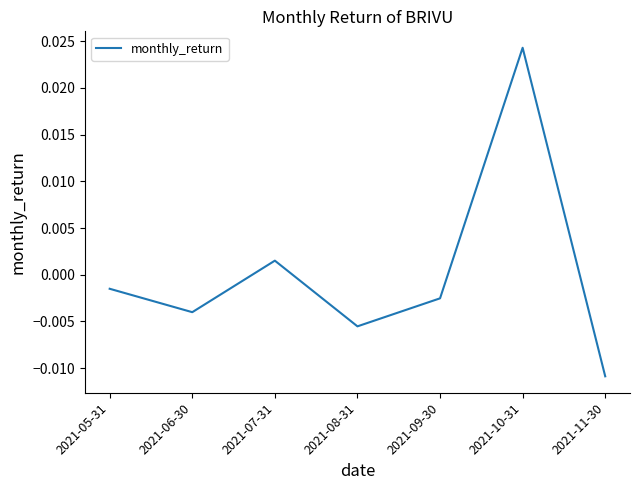

Where does the data first go above 0?

2021-07-31